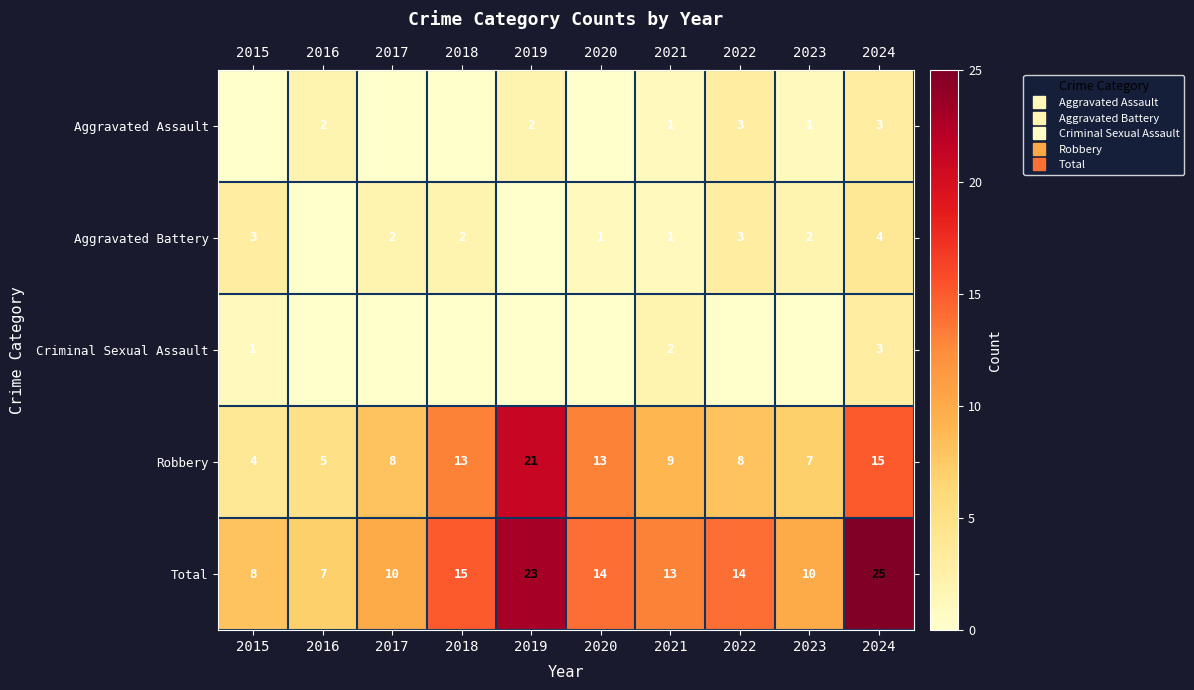

At which label does Aggravated Battery first exceed 2?

2015